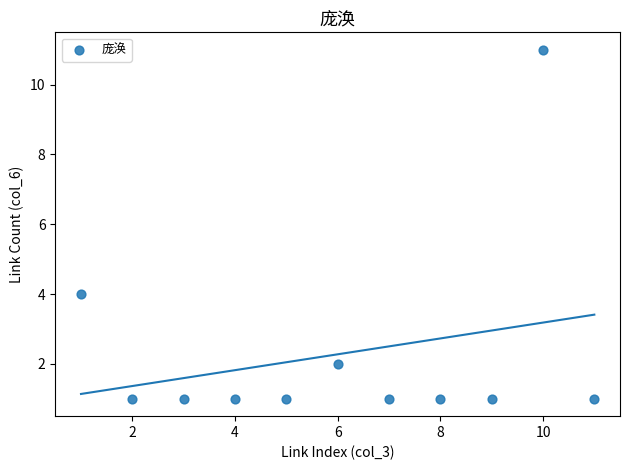

What is the range of X values (max minus min)?

10